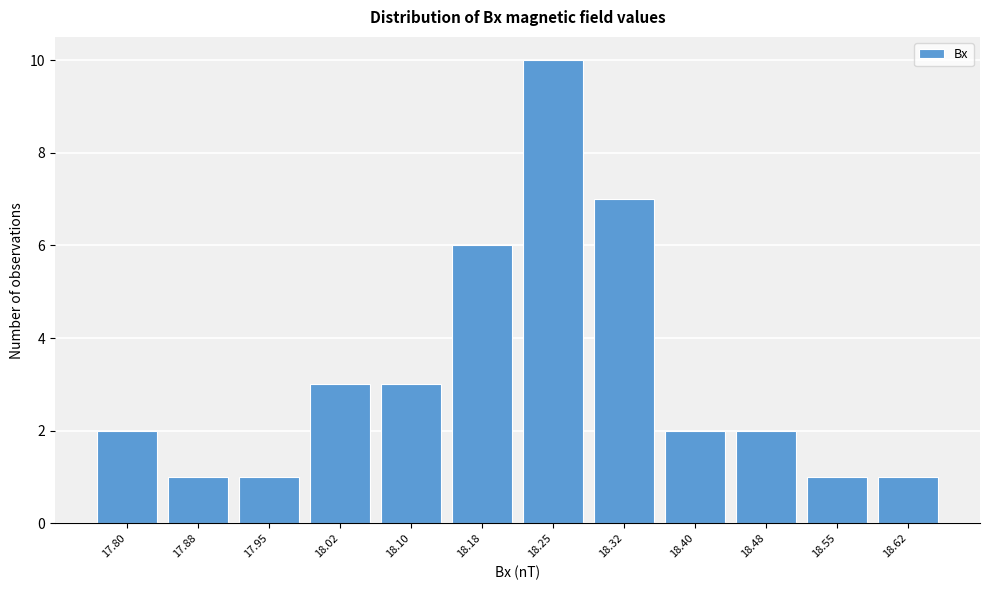

Reading left to right, list all the values displayed in this chart.

2	1	1	3	3	6	10	7	2	2	1	1